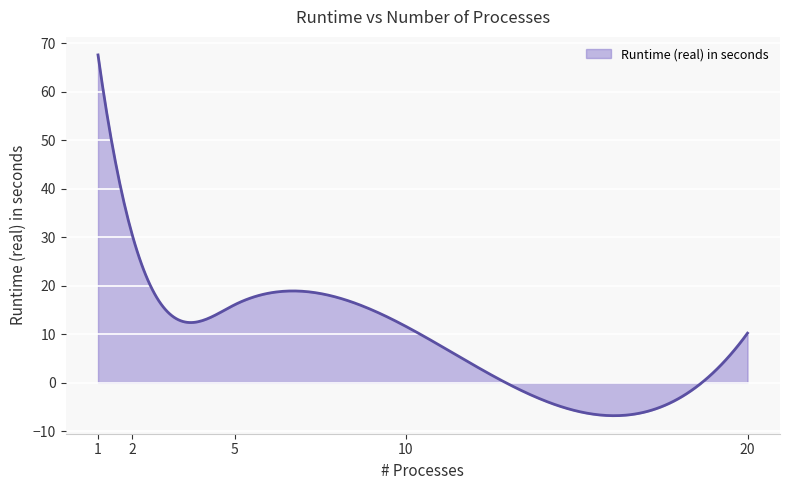

How many lines are shown in the chart?

1